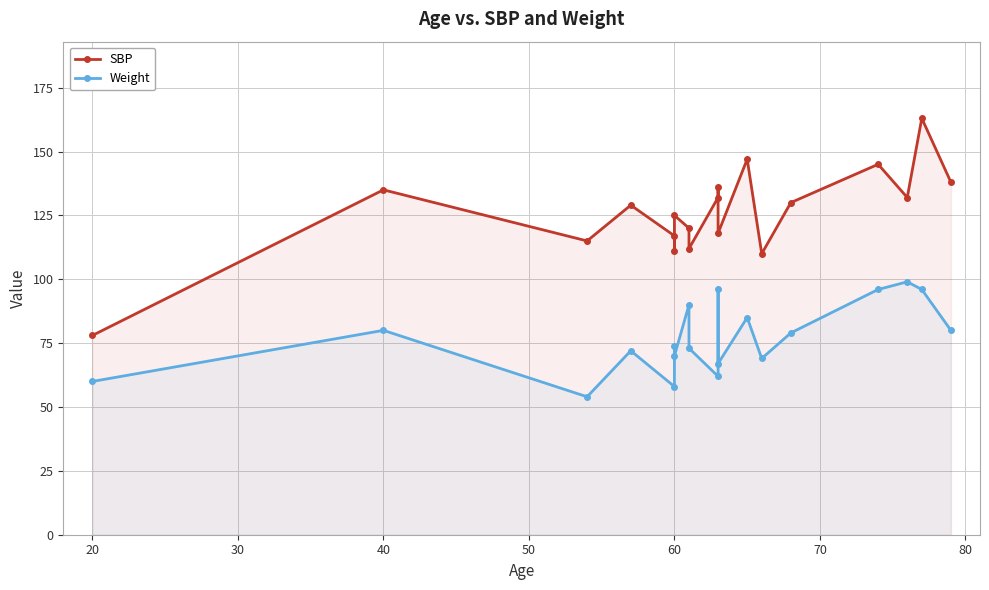

List the series in order of their overall mean, lowest first.

Weight, SBP